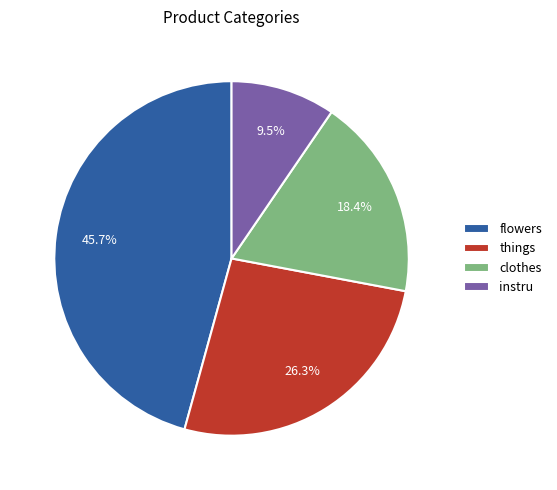

How many slices are in this pie chart?

4